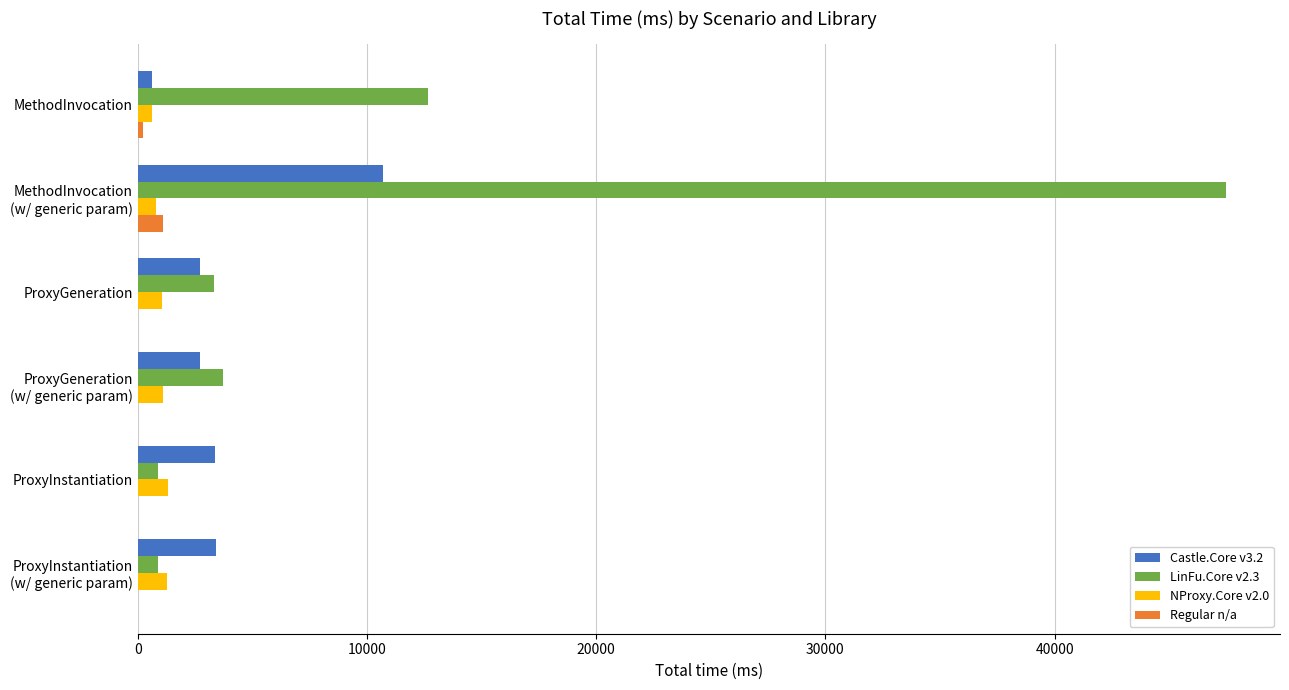

Count the number of categories in the chart.

6